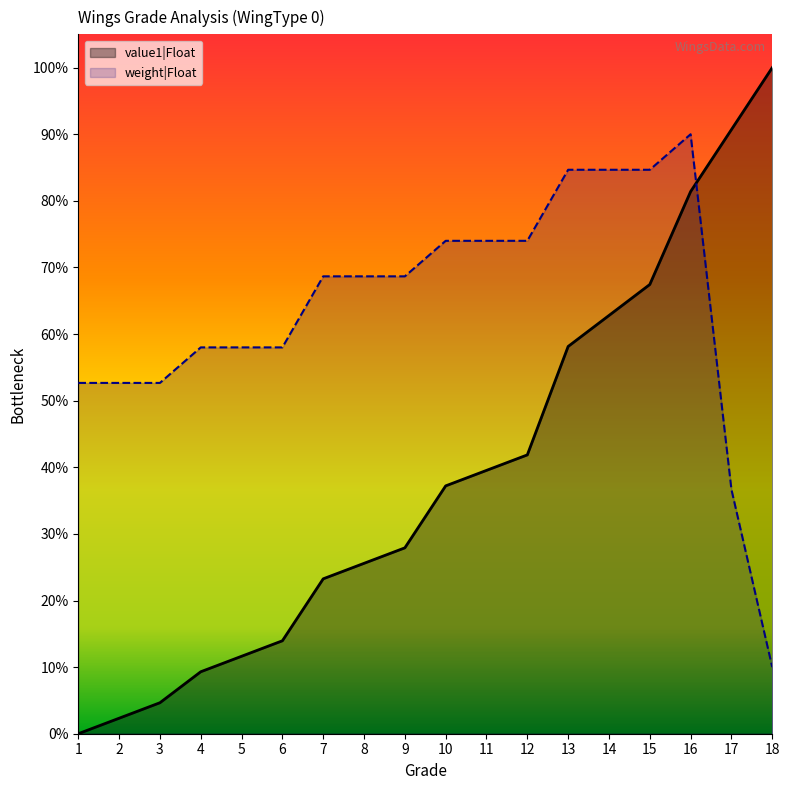

At how many categories does at least one series exceed 0?

18